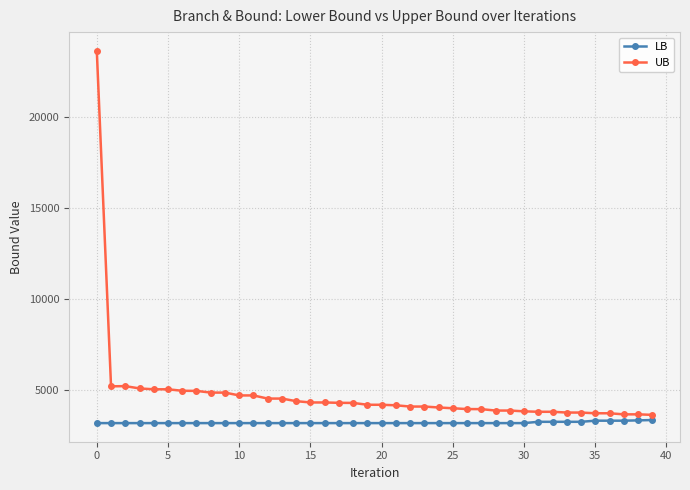

Rank the series by their average value, from lowest to highest.

LB, UB